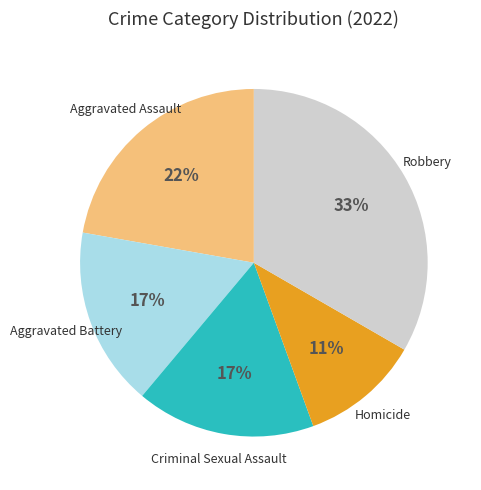

Is there any slice that represents more than half of the pie?

No